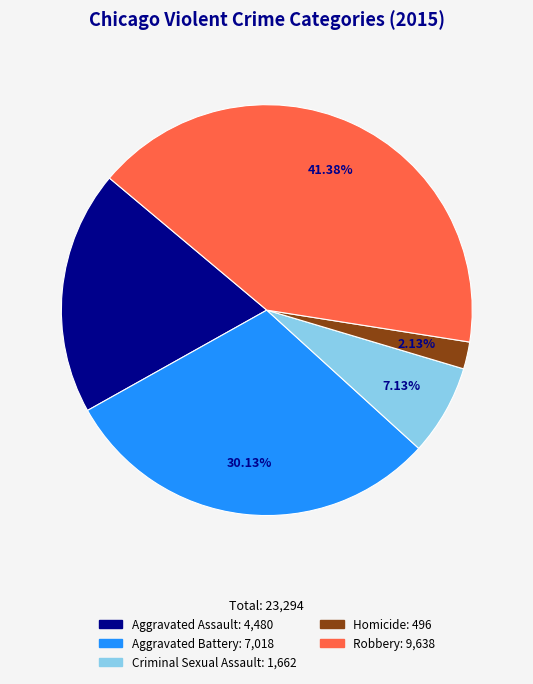

Which category has the smallest portion of the pie?

Homicide